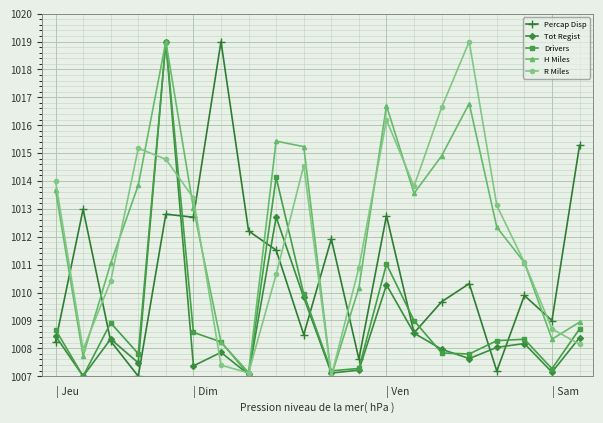

Does the chart have visible grid lines?

Yes